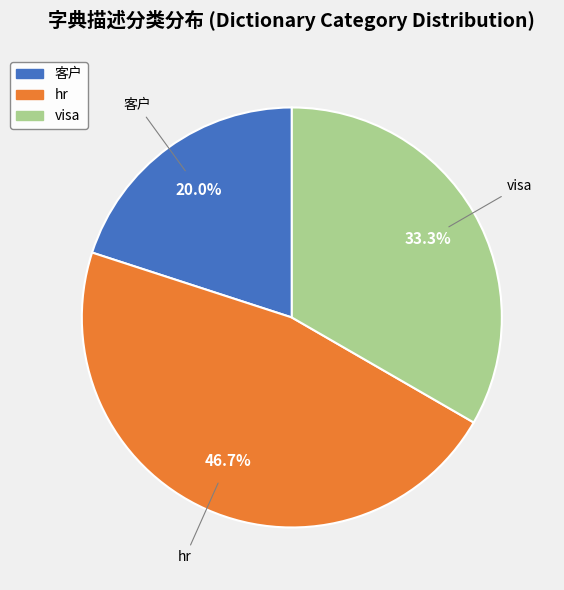

How many segments does this pie chart have?

3